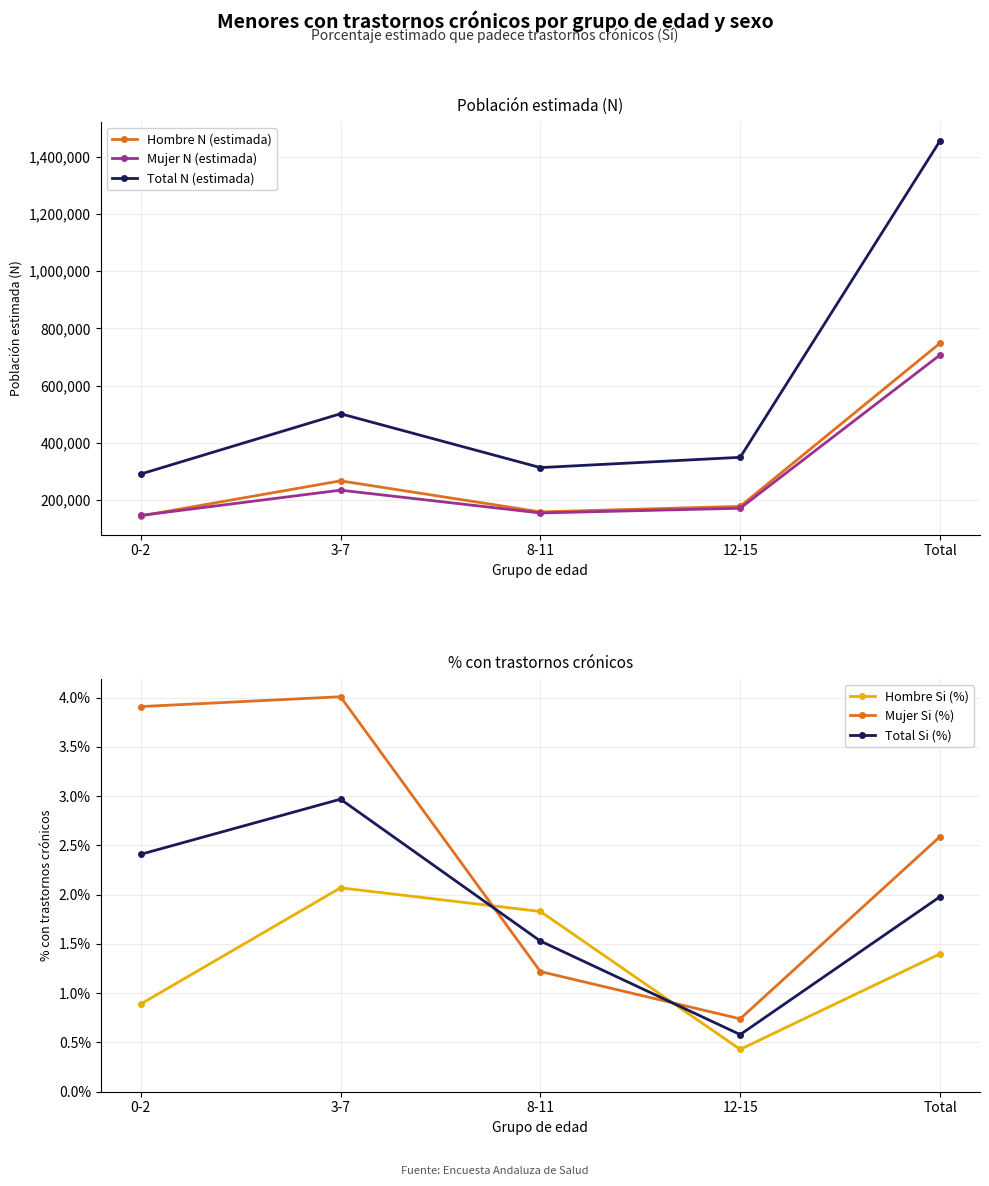

At 3-7, list the series in order from largest to smallest.

Total N (estimada), Hombre N (estimada), Mujer N (estimada), Mujer Si (%), Total Si (%), Hombre Si (%)